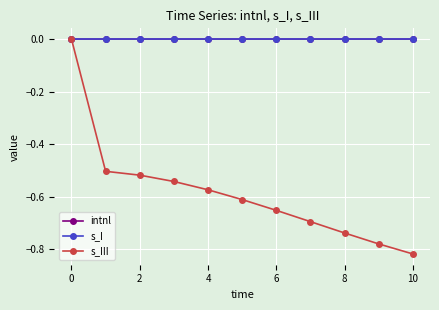

Which series has the widest spread of values?

s_III